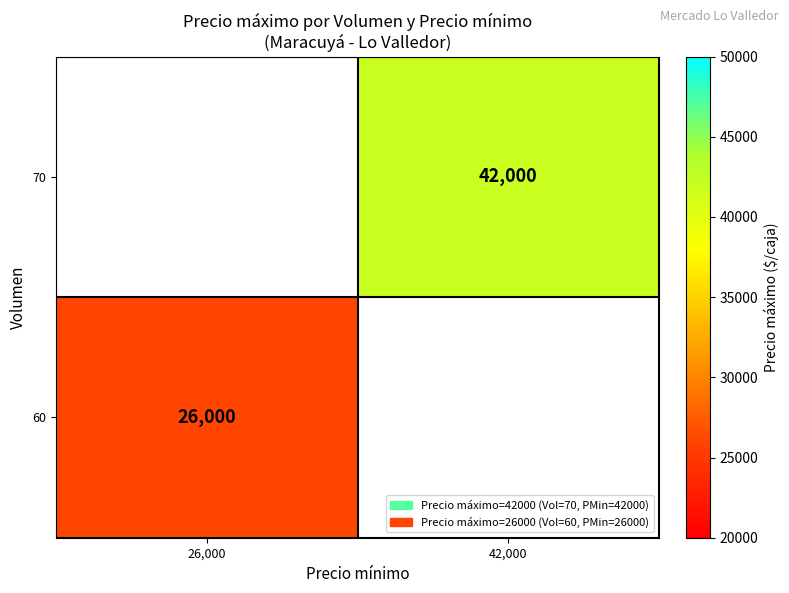

Is it true that 60 equals 36119.8 at 26,000?

False